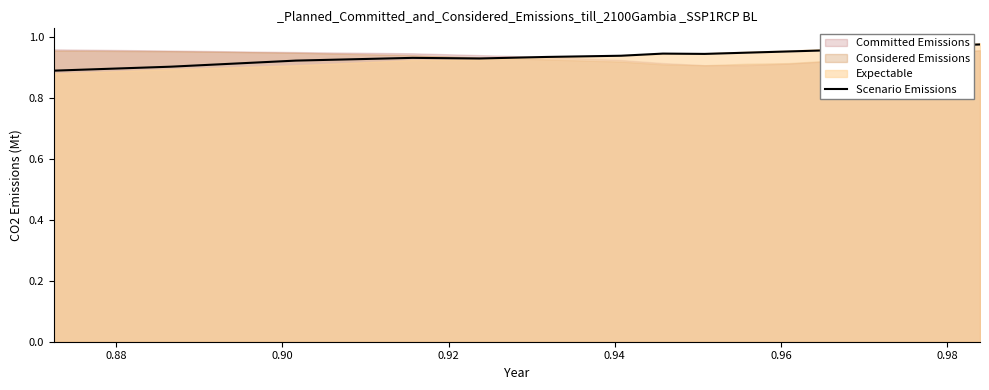

What is the minimum value shown in the chart?

0.9